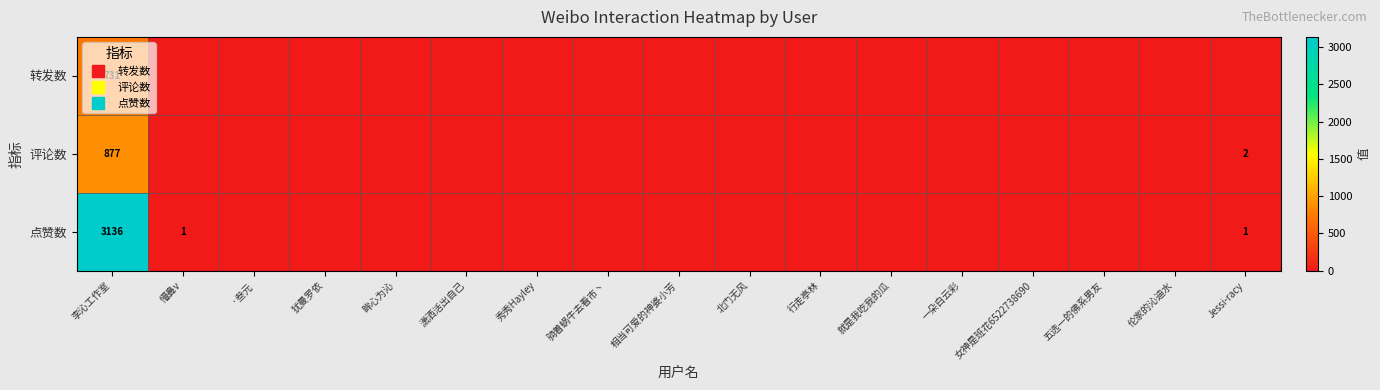

Is the value of 转发数 at 眸心为沁 greater than the value of 点赞数 at 北门无风?

No